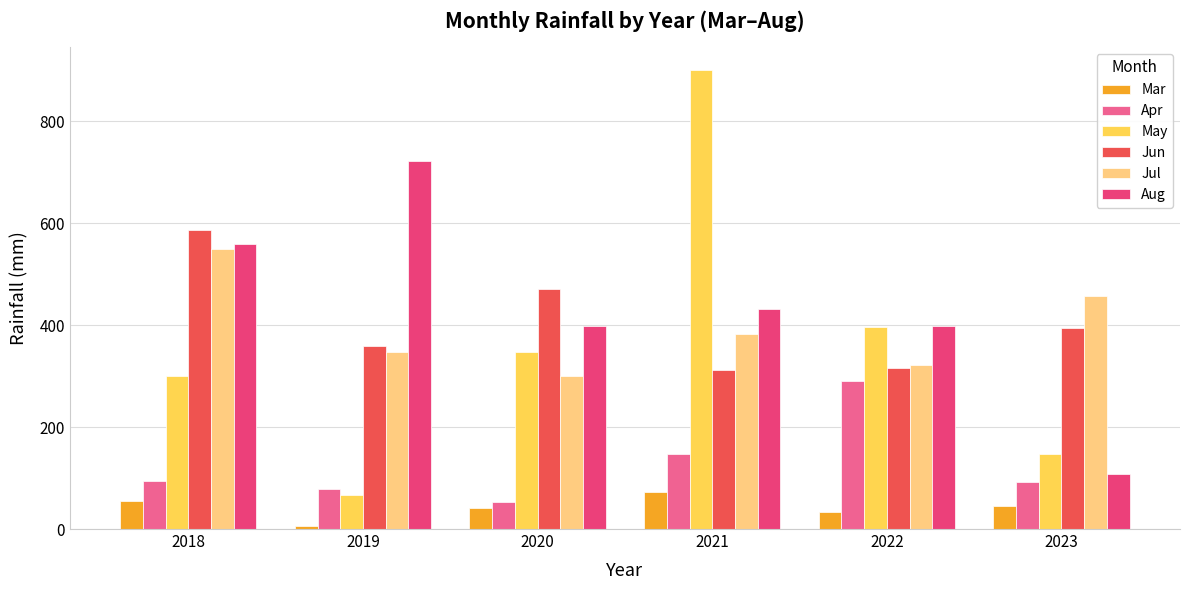

How many values in the Jul series are below 381?

3